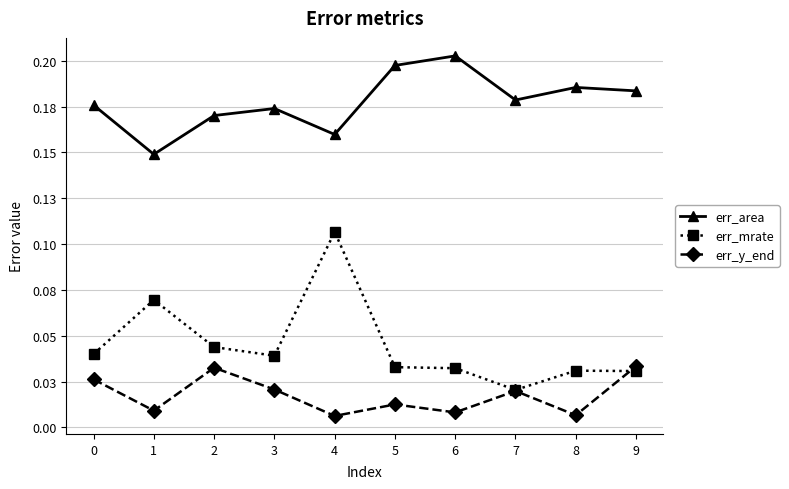

What is the maximum value shown in the chart?

0.2